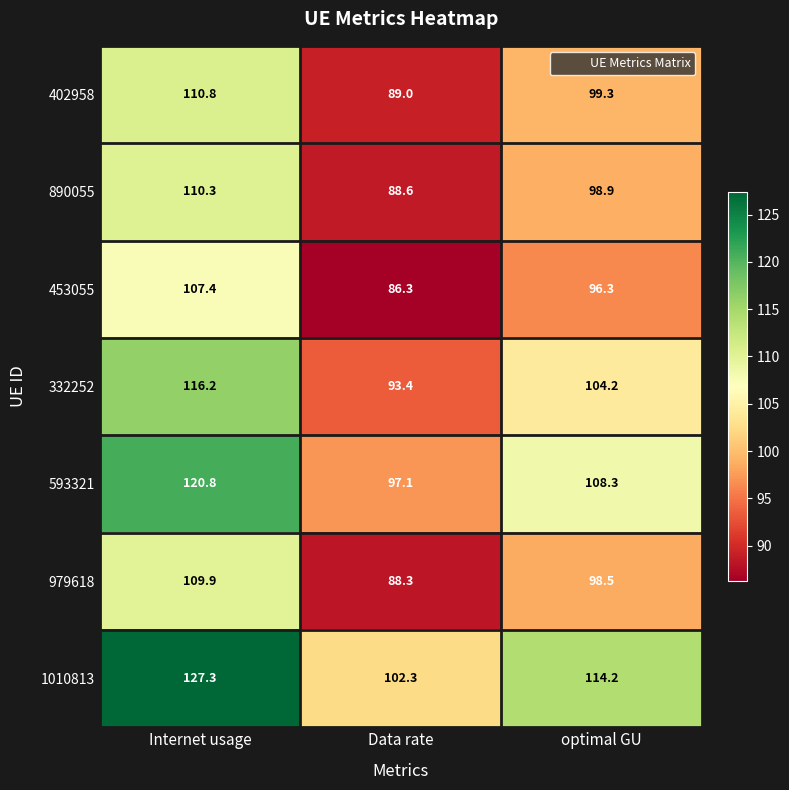

Which series has the largest total across all categories?

1010813